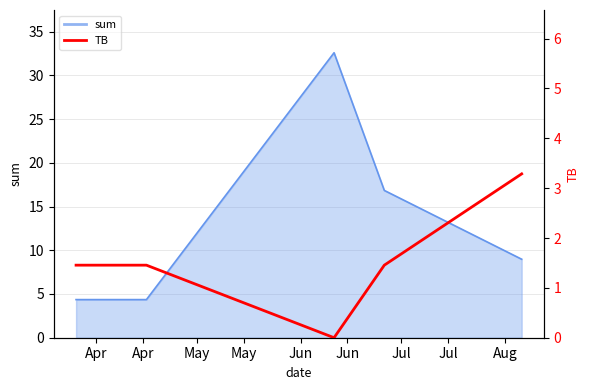

True or false: the data shows 1.5 at Apr.

True